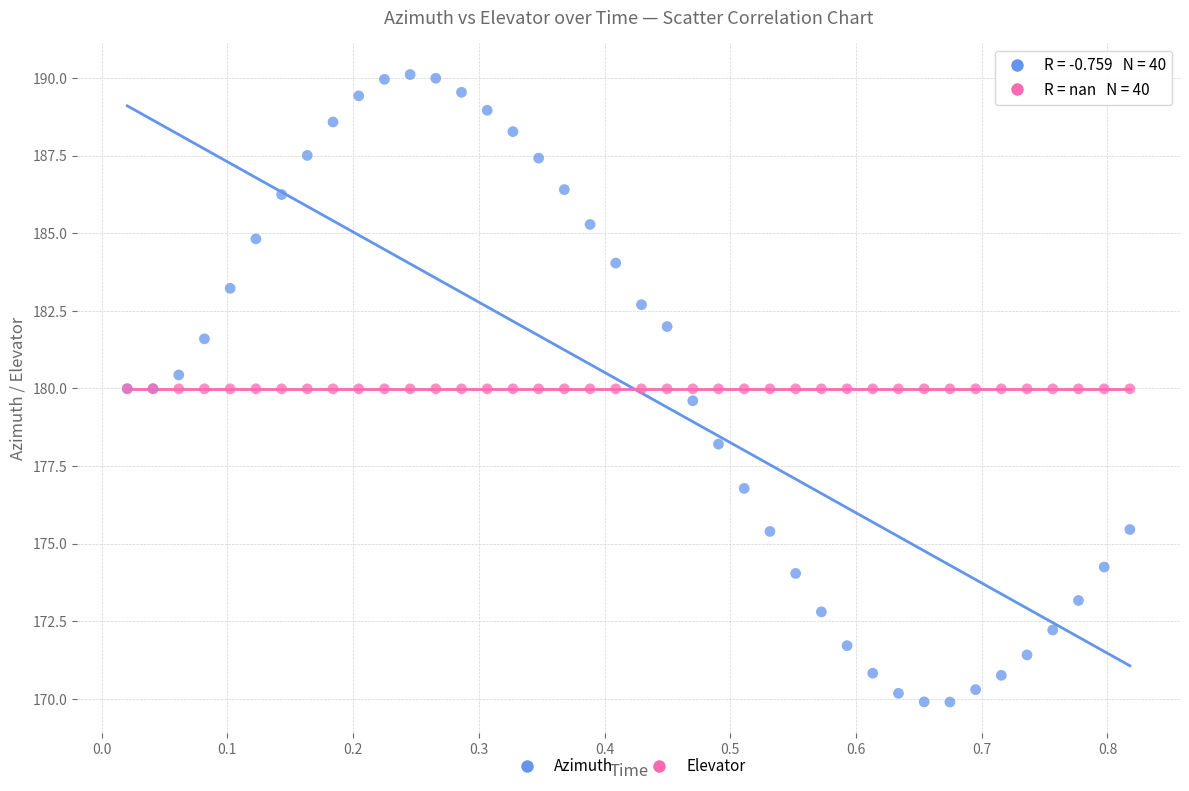

What are all the series names shown in the legend?

Azimuth, Elevator